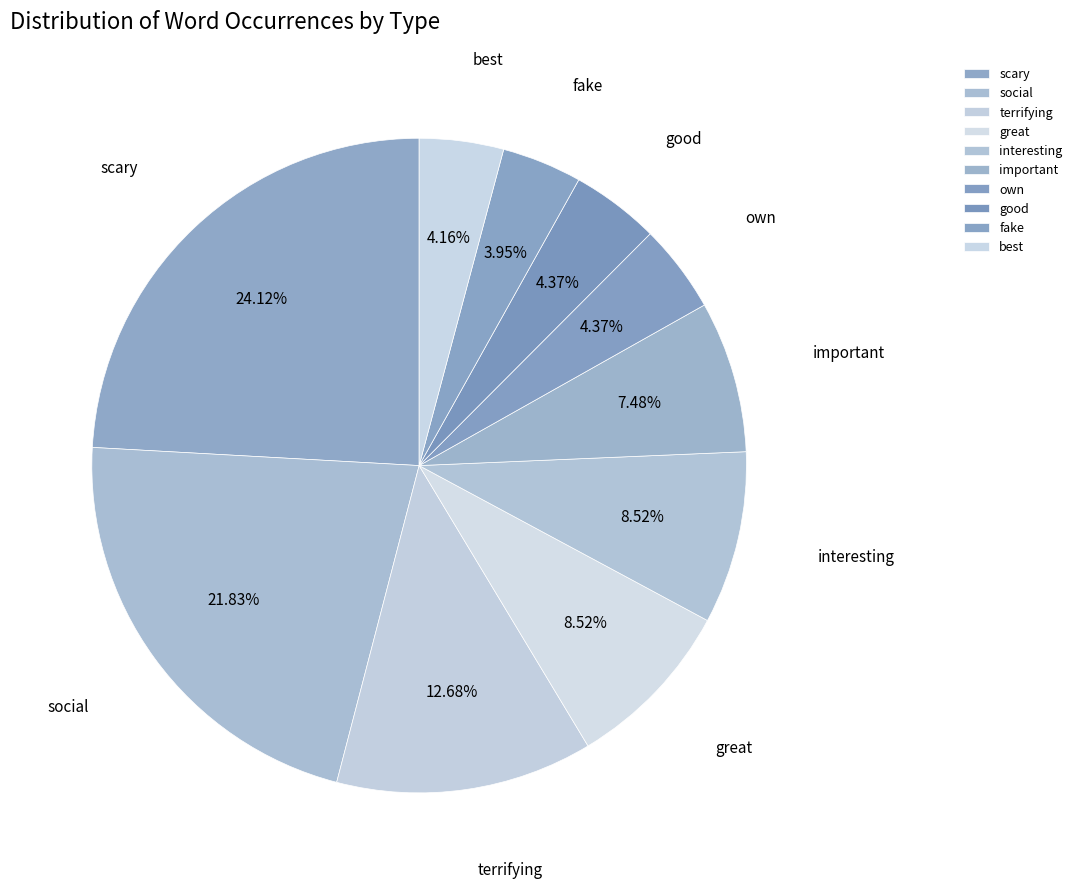

Approximately how many times larger is the value at terrifying compared to great?

1.5